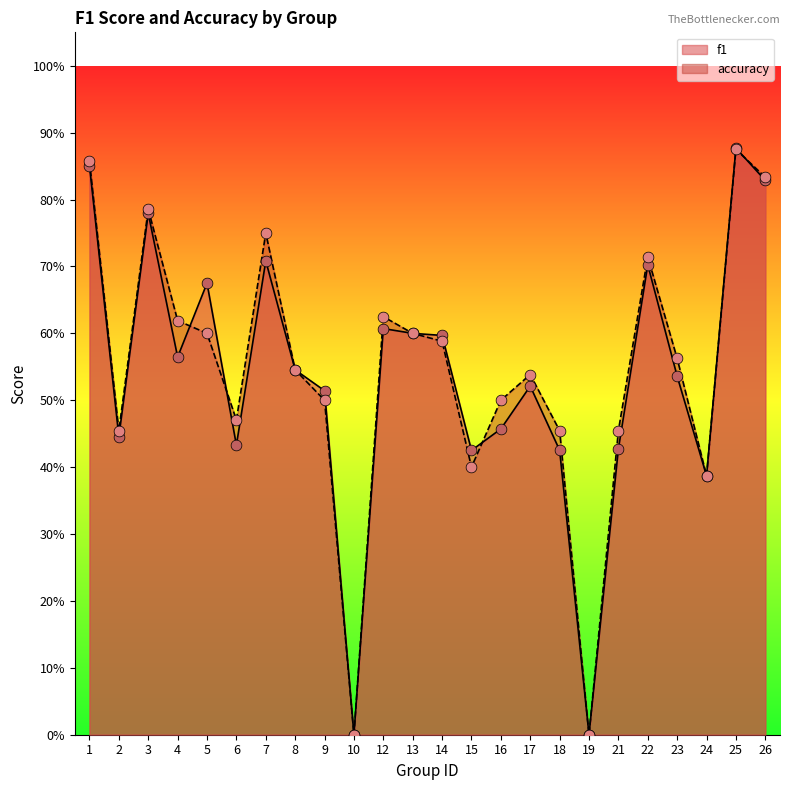

Is the value of accuracy at 14 greater than the value of f1 at 2?

Yes